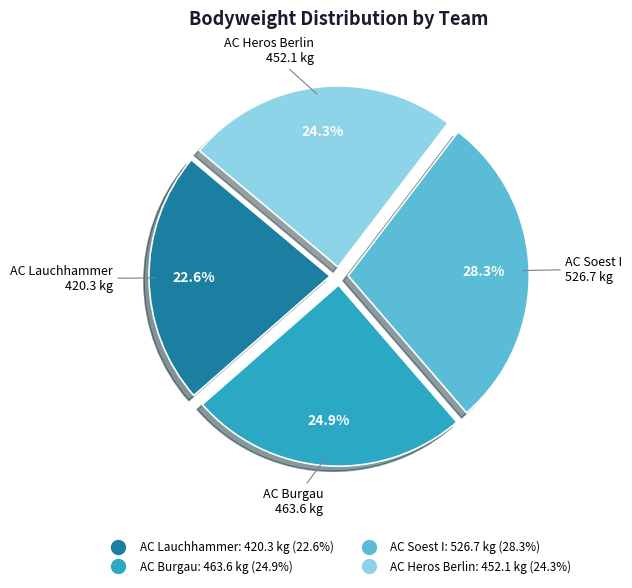

Is there any slice that represents more than half of the pie?

No